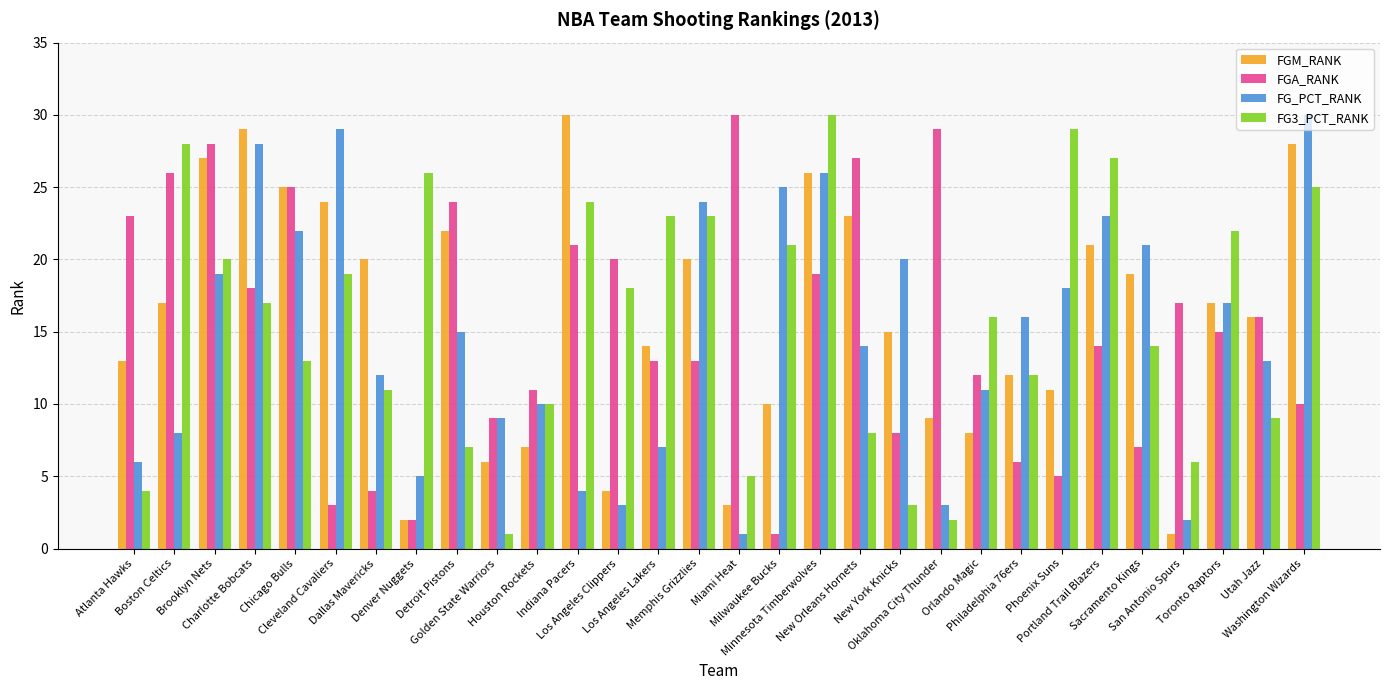

What is the difference between the FG_PCT_RANK values at Chicago Bulls and Boston Celtics?

14